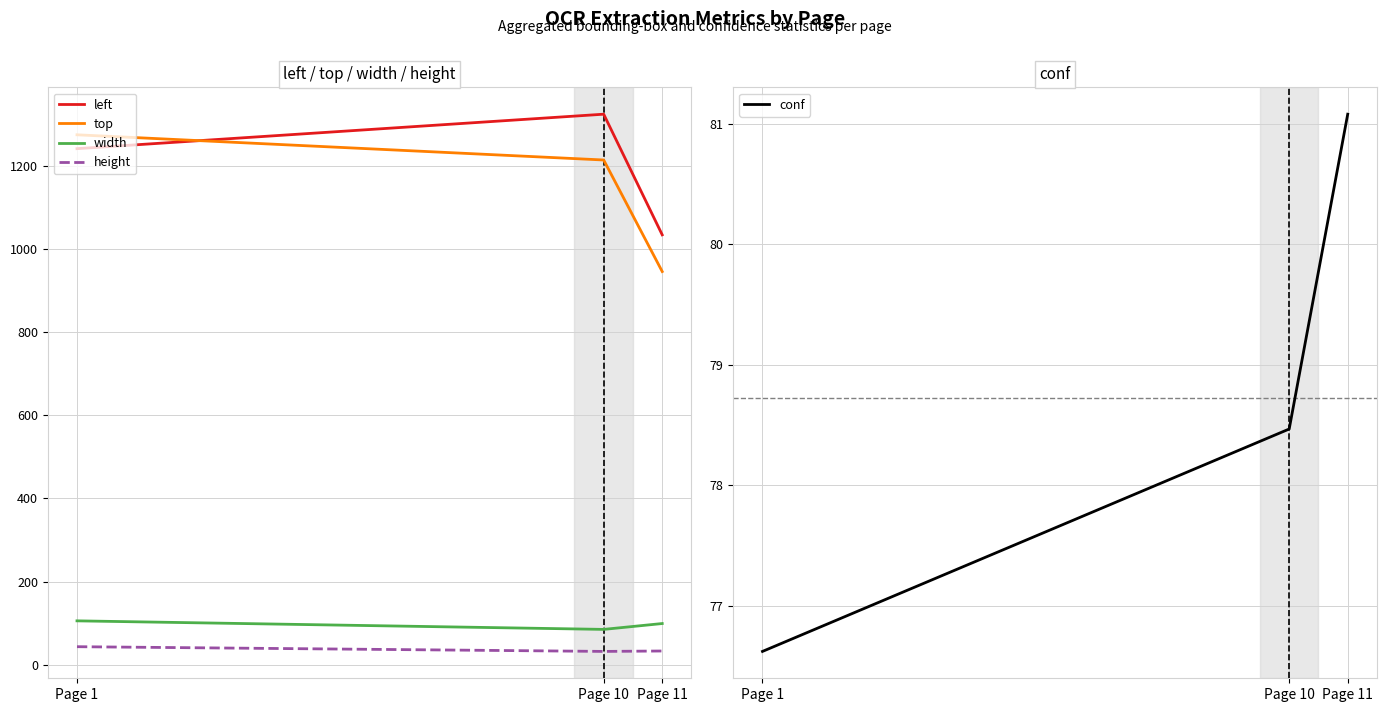

Which series changed the most between Page 10 and Page 11?

left